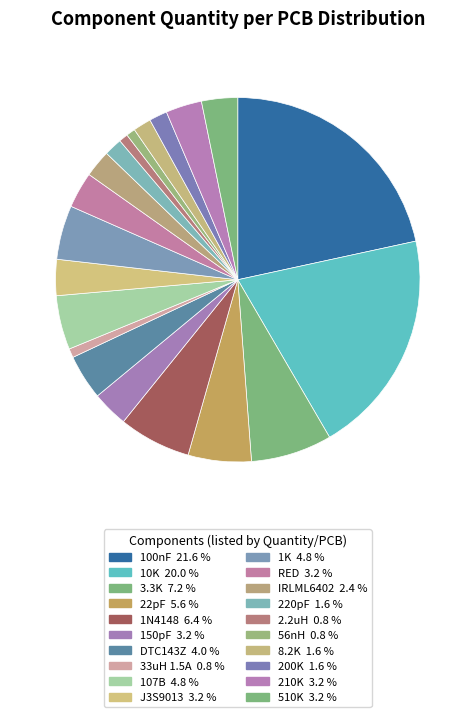

Count the number of slices in the pie.

20